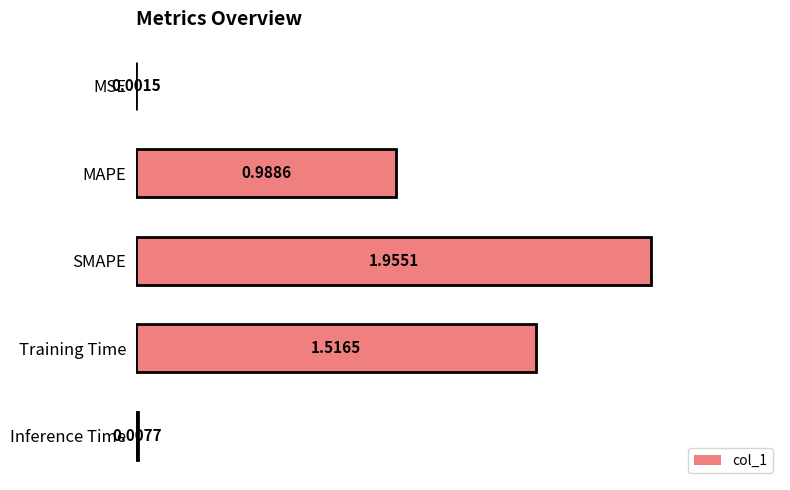

What is the ratio of the value at MAPE to the value at SMAPE?

0.5